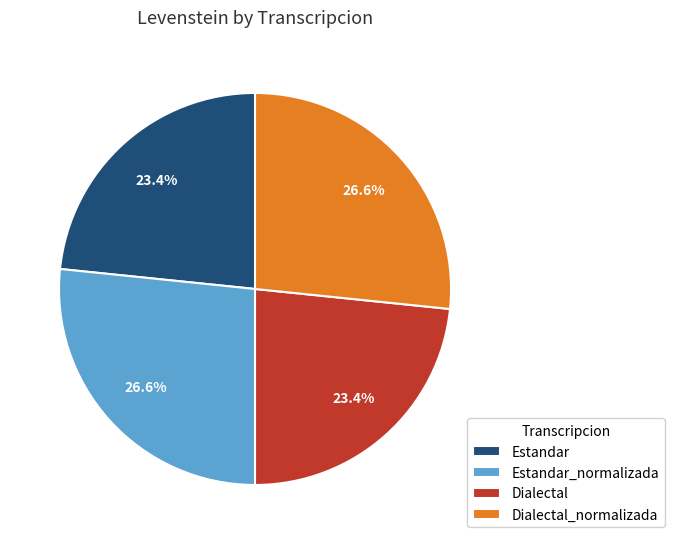

Which has a higher value, Estandar or Estandar_normalizada?

Estandar_normalizada